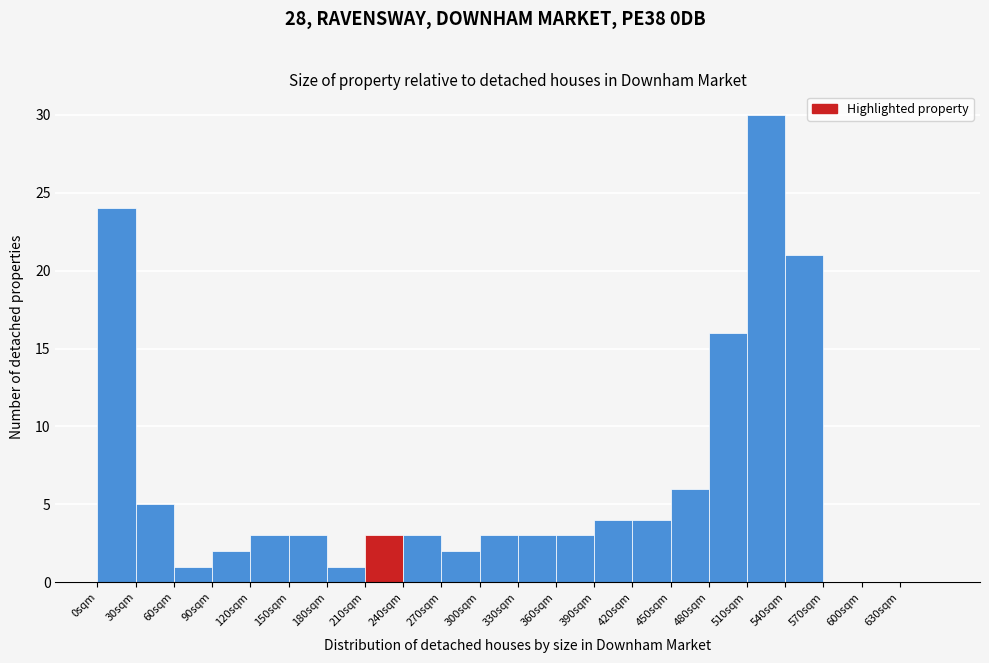

Over which range of the x-axis is the bar tallest?

510 to 540